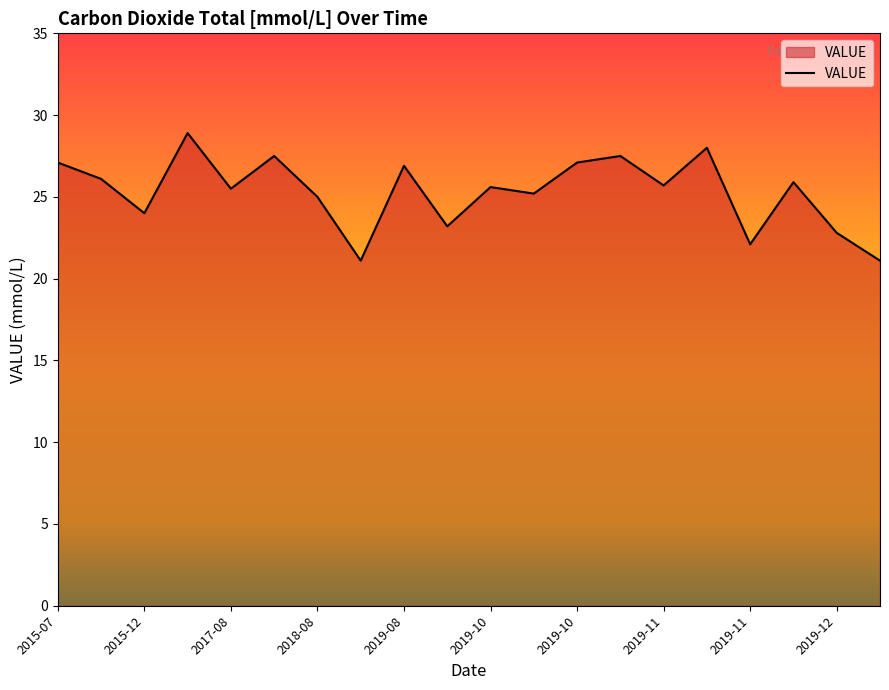

What is the minimum value shown in the chart?

21.1